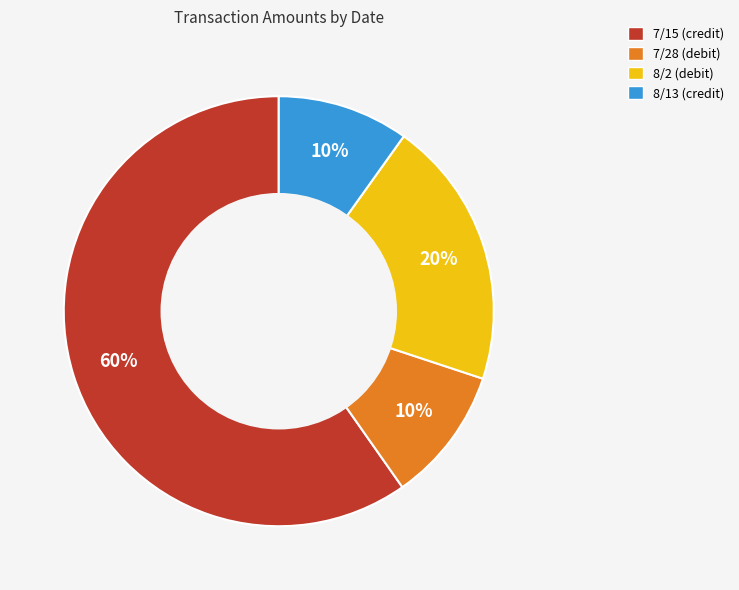

Combined, do 7/28 (debit) and 8/13 (credit) account for over 50%?

No